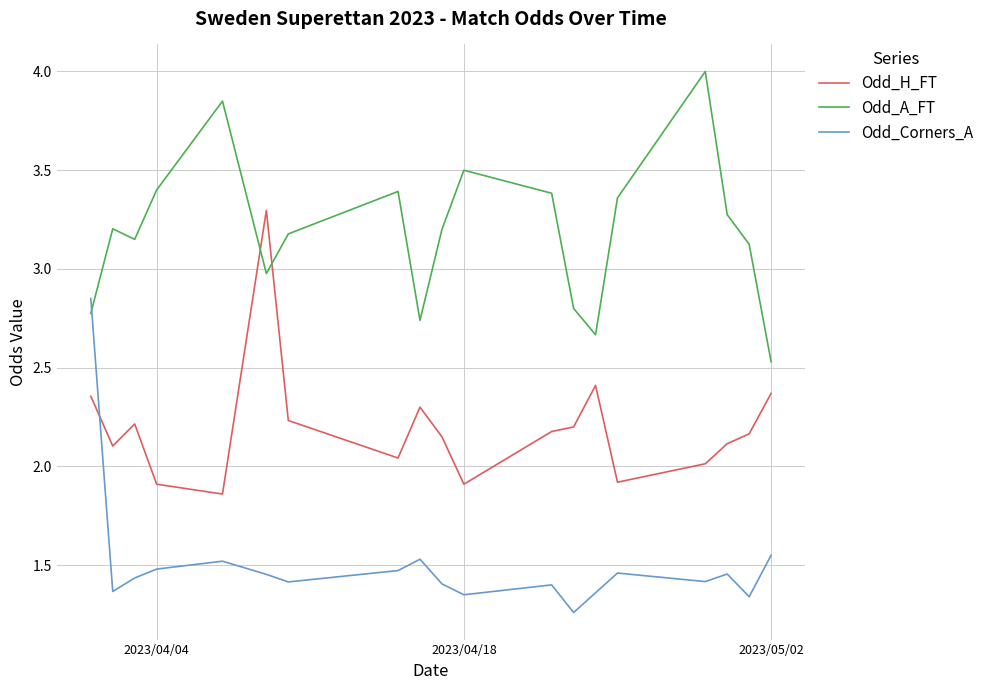

Which series ends up on top after the final intersection of Odd_A_FT and Odd_Corners_A?

Odd_A_FT